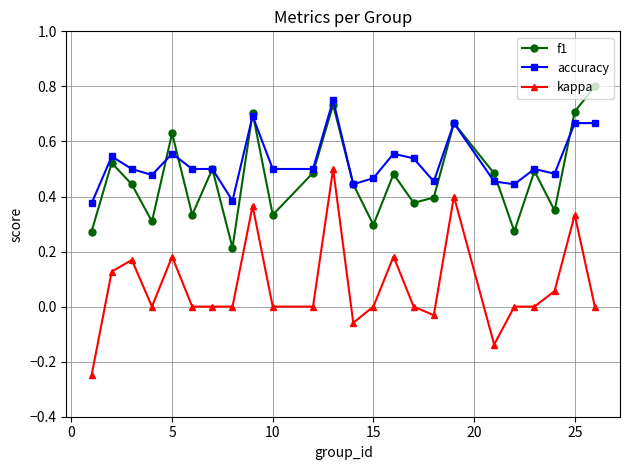

True or false: accuracy has more than 2 points higher than both neighbors.

True